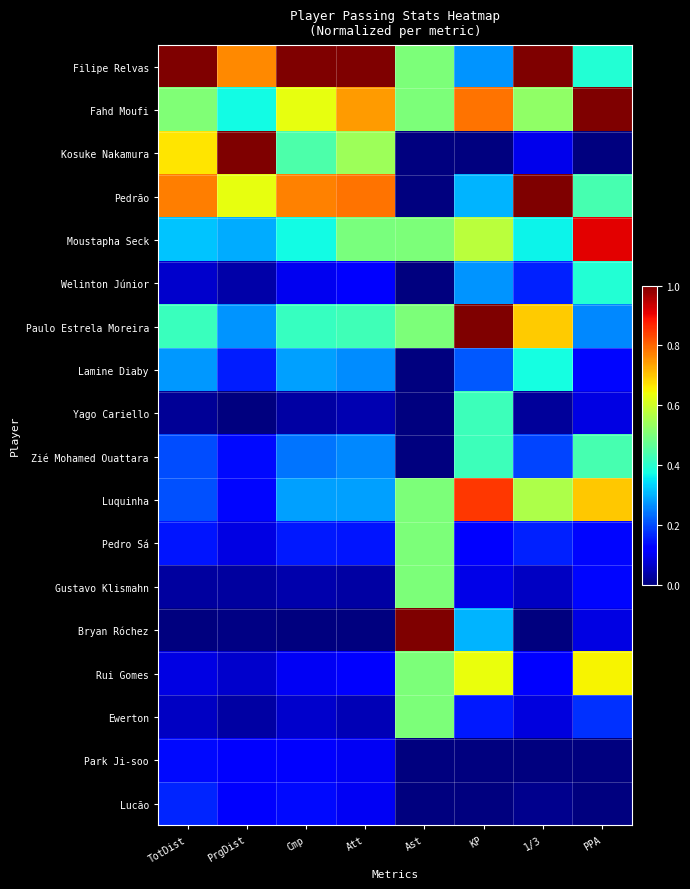

Which series has the largest total across all categories?

Filipe Relvas